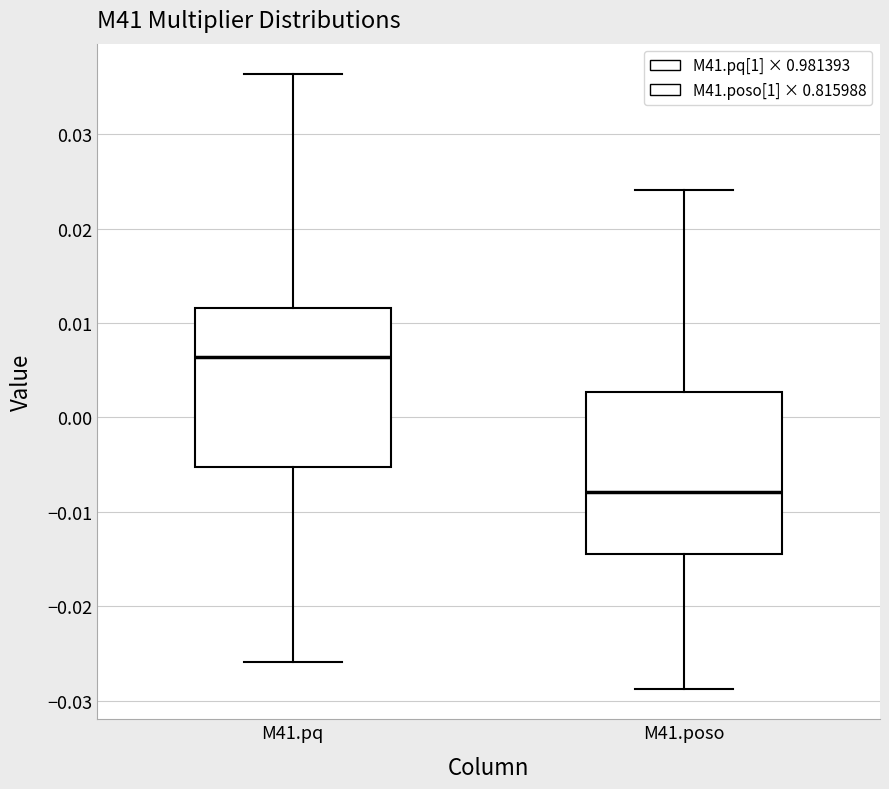

Reading left to right, transcribe this box plot: for each box, give where its median line is, the range the box spans, and where its two whiskers end, as read against the y-axis. The values are not printed on the chart, so give them approximately, as read against the axis.

M41.pq: median 0.006, box -0.005 to 0.012, whiskers -0.026 to 0.036
M41.poso: median -0.008, box -0.014 to 0.003, whiskers -0.029 to 0.024